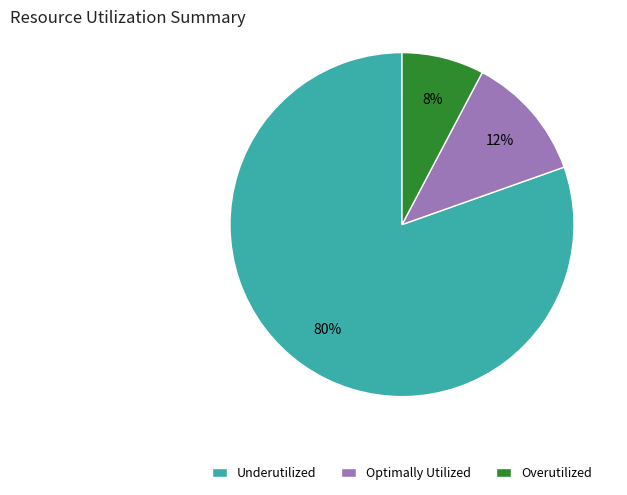

Is the sum of Overutilized and Underutilized greater than half?

Yes